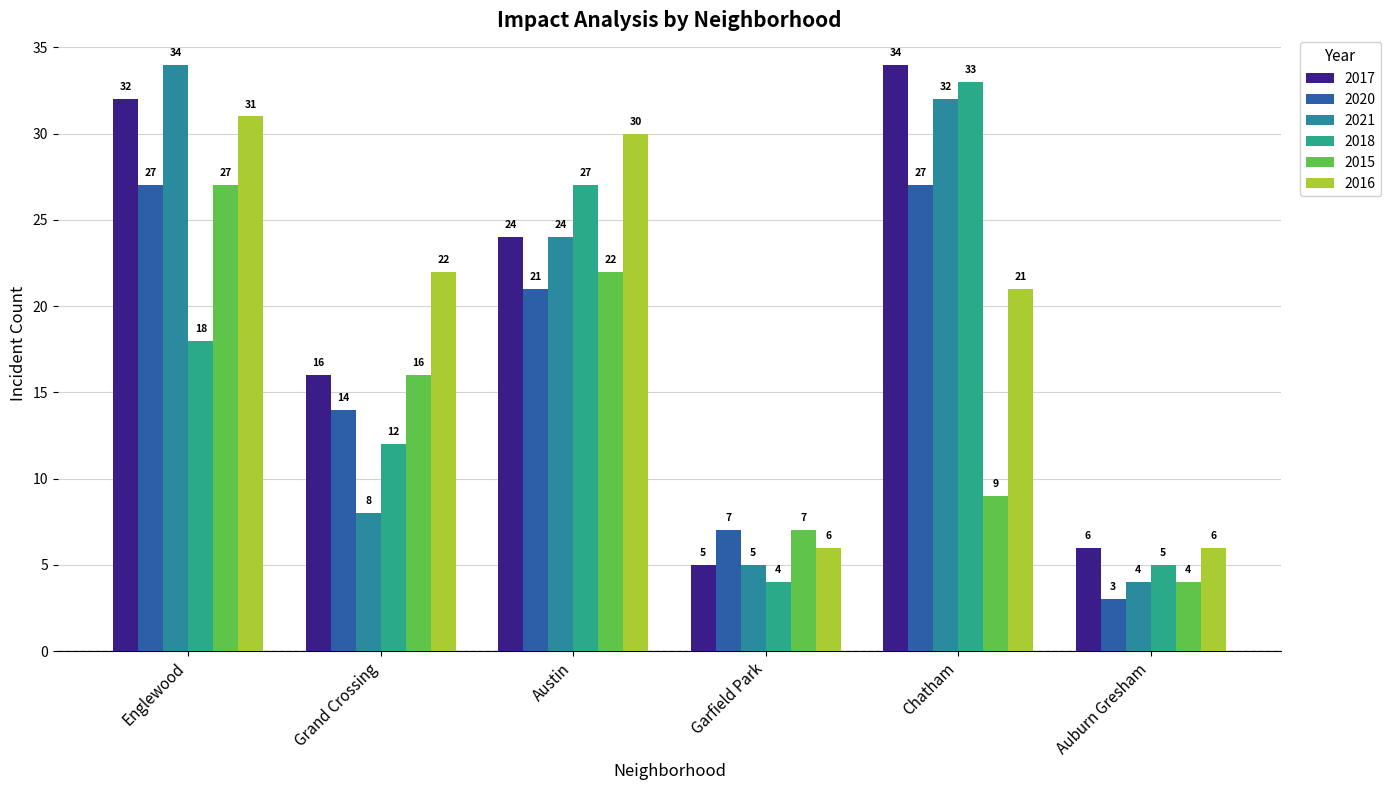

What is the highest value of the 2020 series?

27